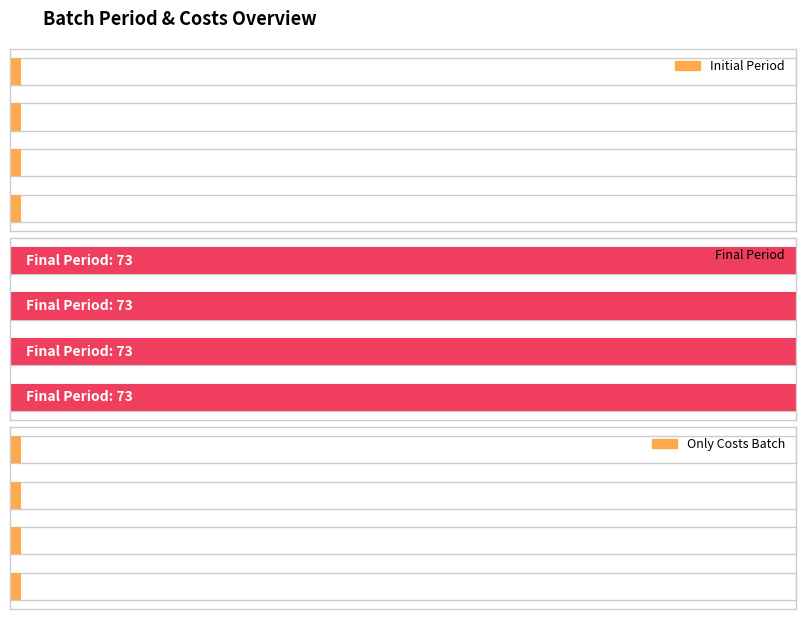

At which category is the sum across all series the highest?

1